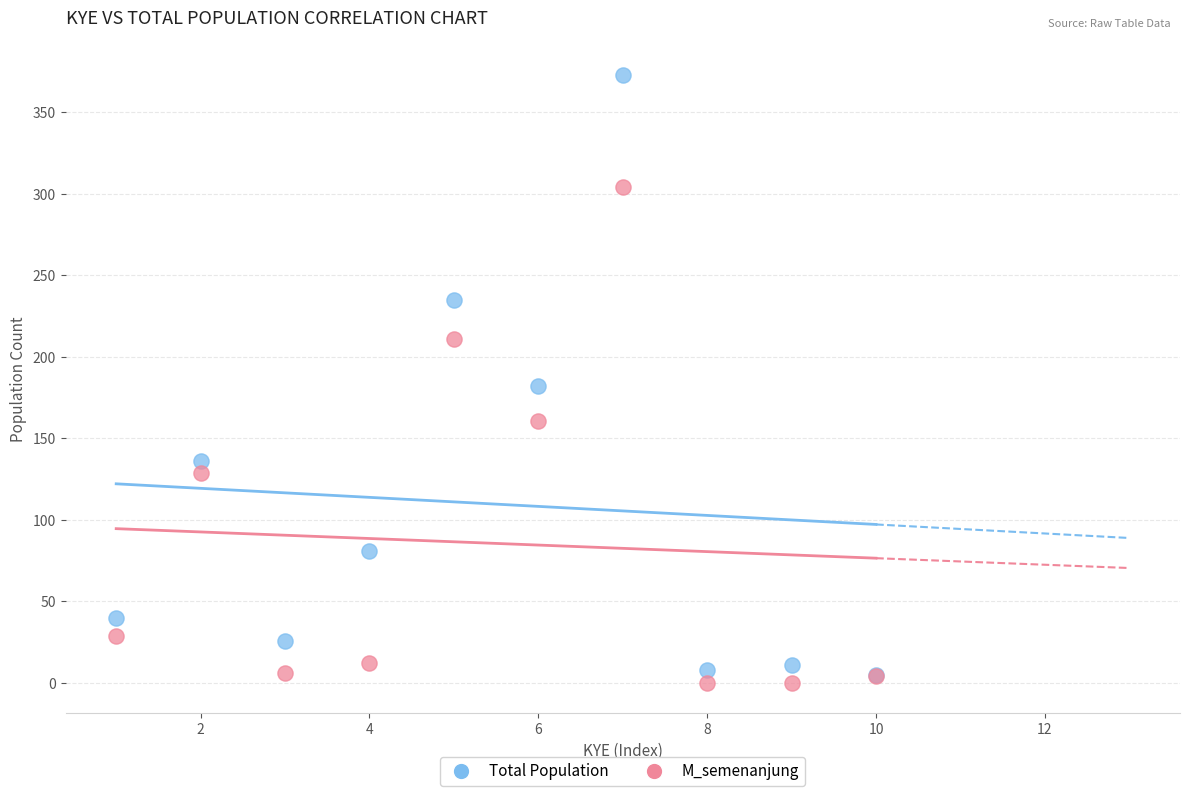

In the Total Population series, what Y value is closest to 189?

182